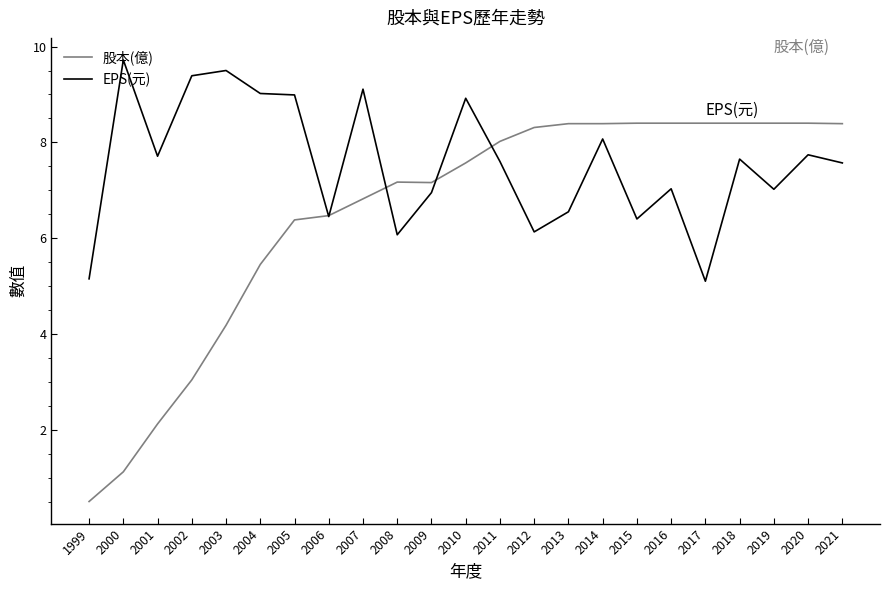

In EPS(元), how many points are lower than both neighbors (excluding endpoints)?

7